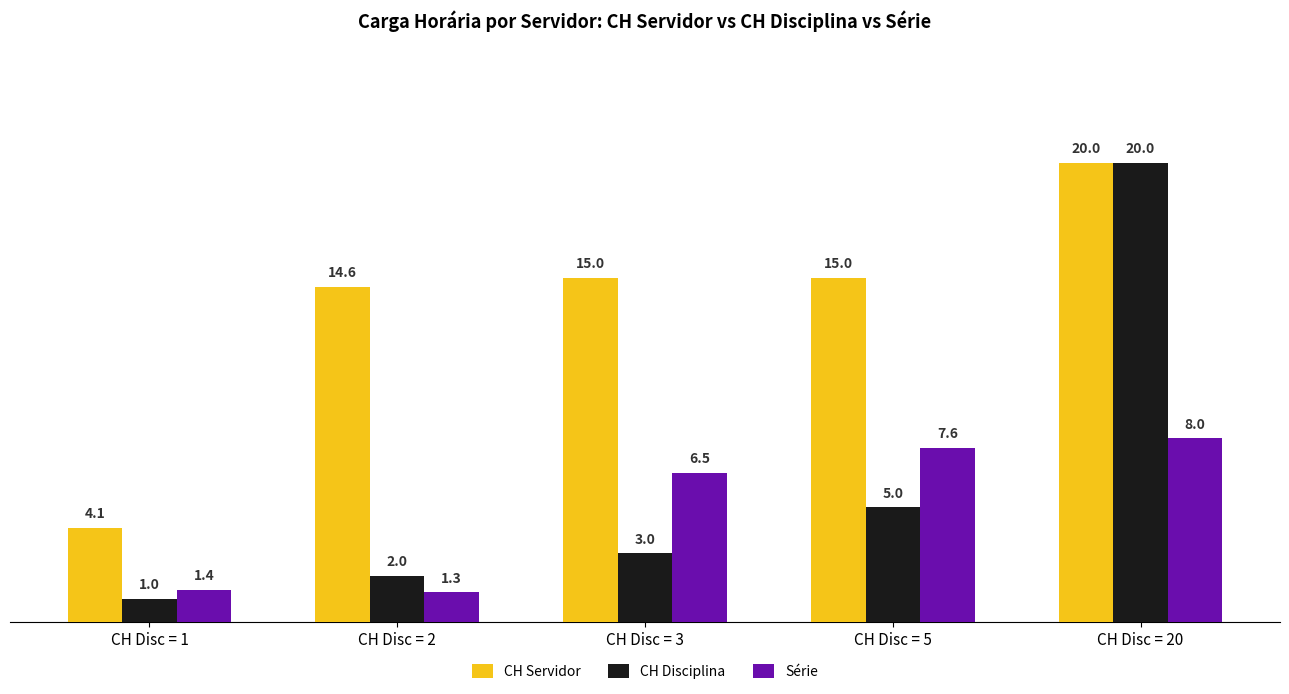

Count the number of categories in the chart.

5